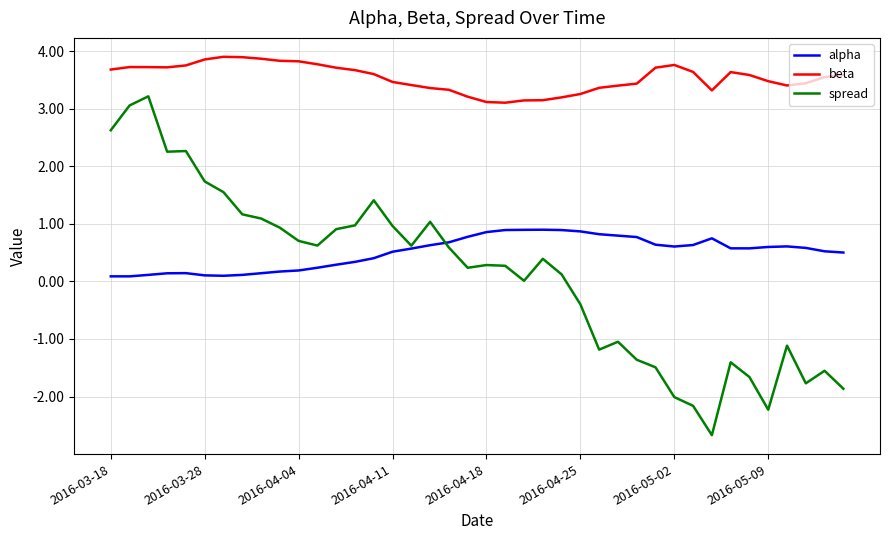

Rank the series by their maximum value, from lowest to highest.

alpha, spread, beta